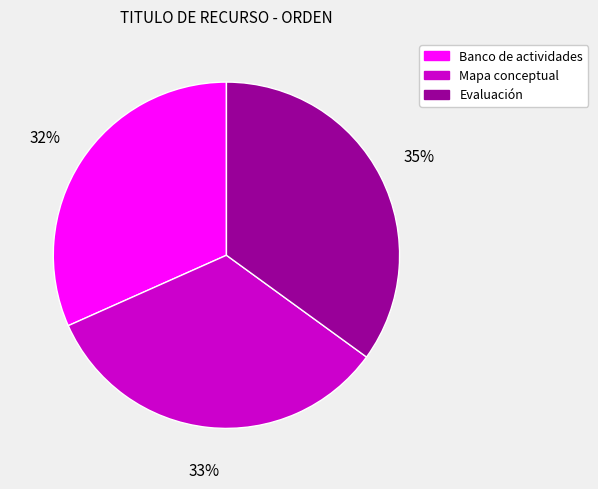

To the nearest percent, what percentage of the pie is Banco de actividades?

32%